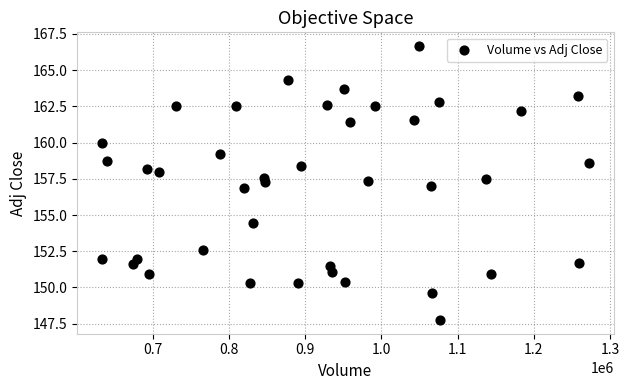

What is the range of Y values (max minus min)?

18.9